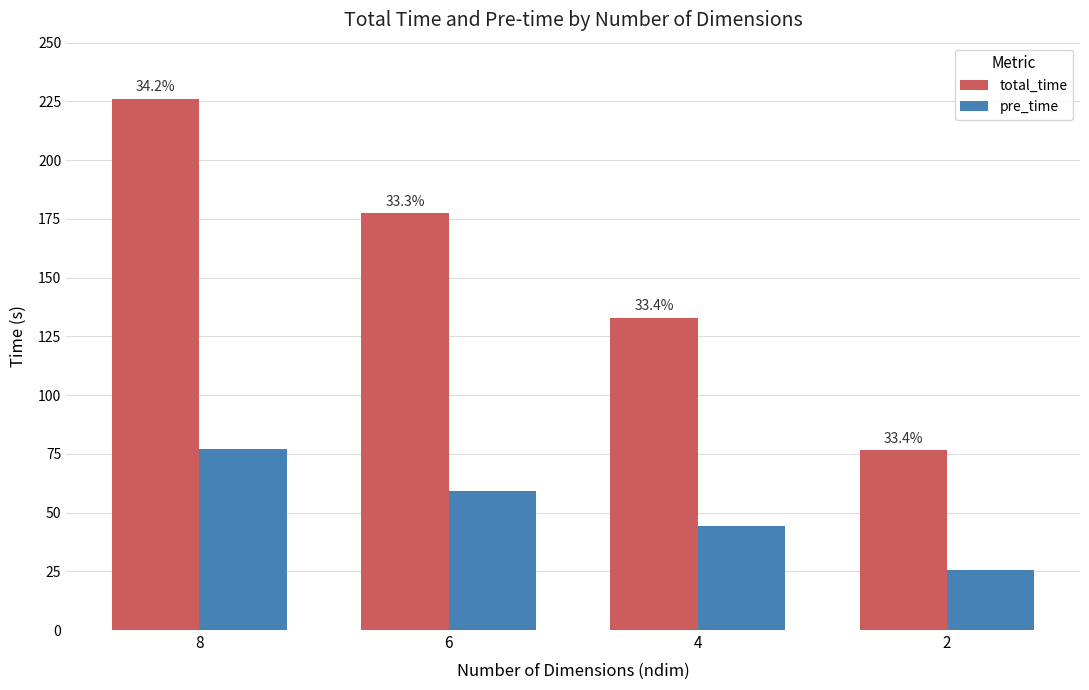

List the series in order of their peak value, lowest first.

pre_time, total_time